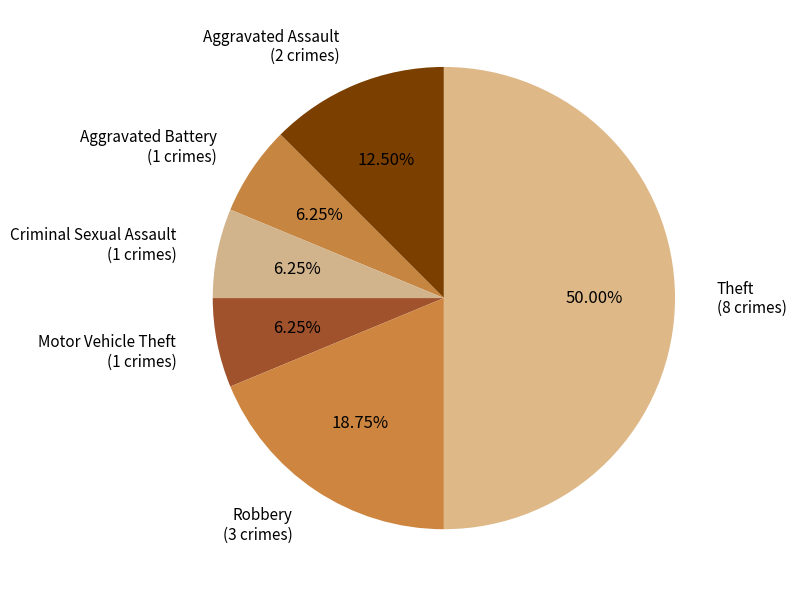

Which category has the biggest portion of the pie?

Theft